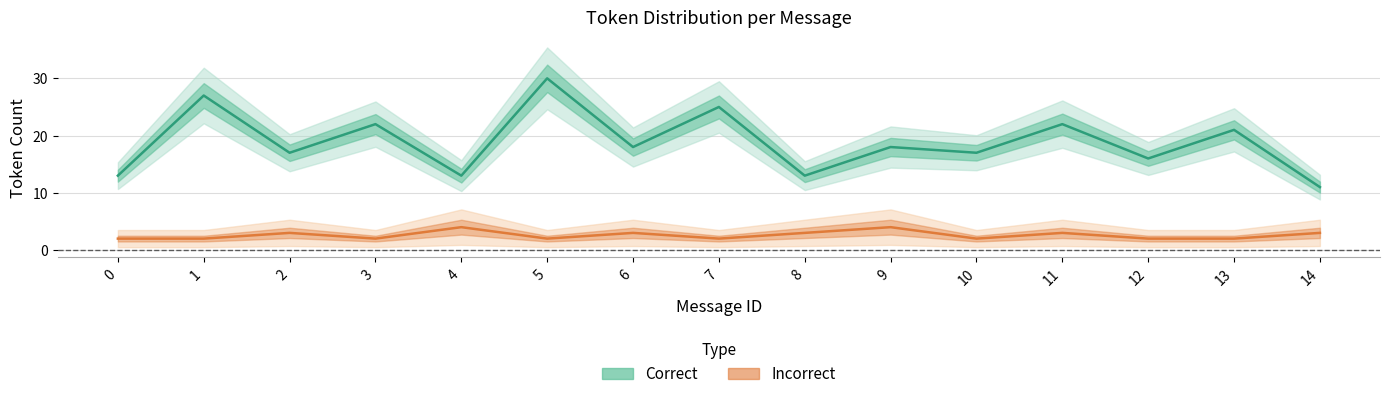

How many categories are shown in the chart?

15